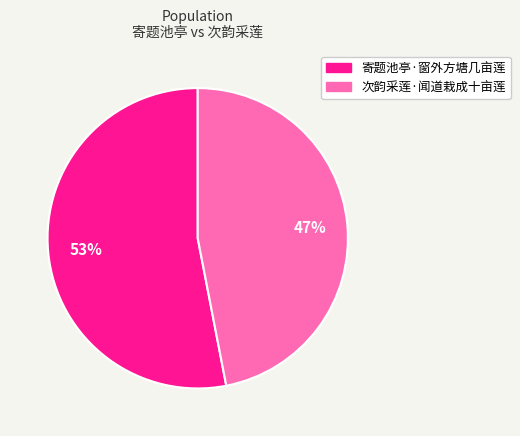

What is the ratio of the value at 寄题池亭·窗外方塘几亩莲 to the value at 次韵采莲·闻道栽成十亩莲?

1.1